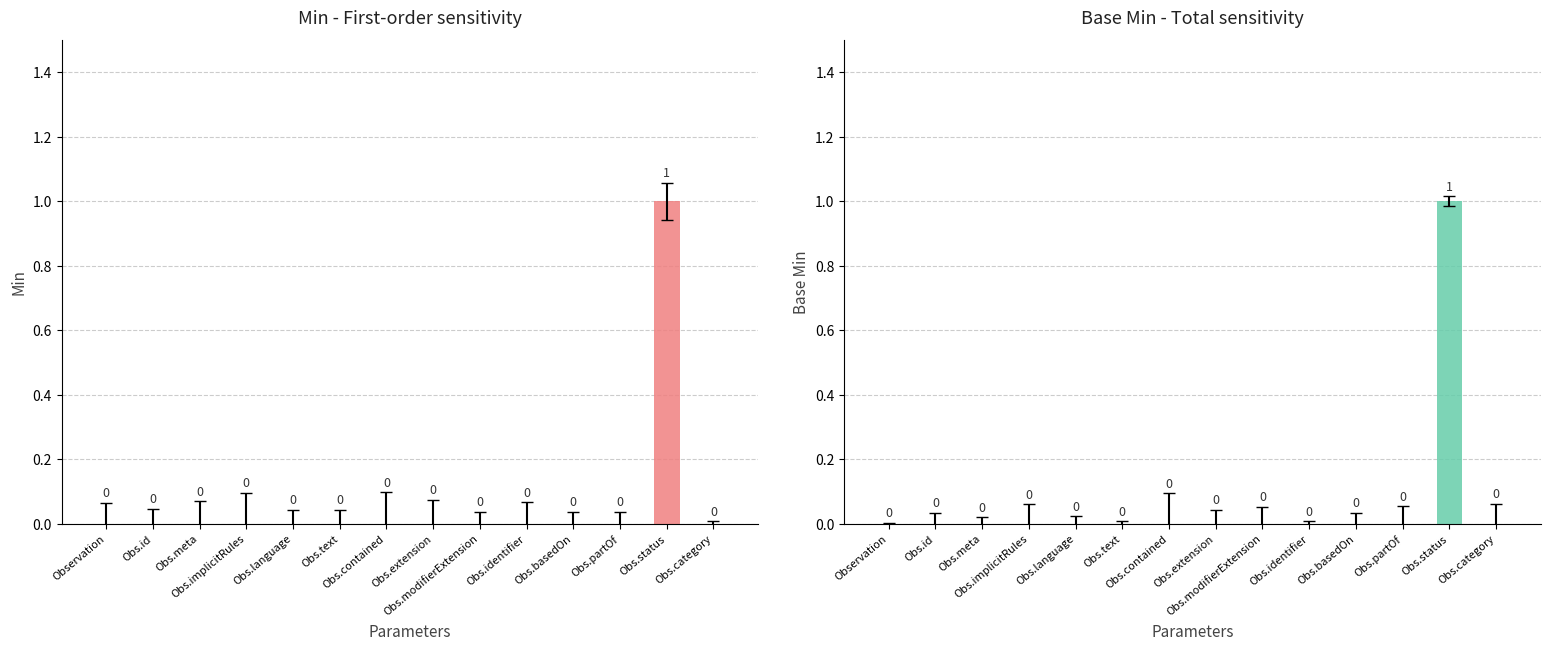

Is it true that Min equals 0 at Observation.implicitRules?

True